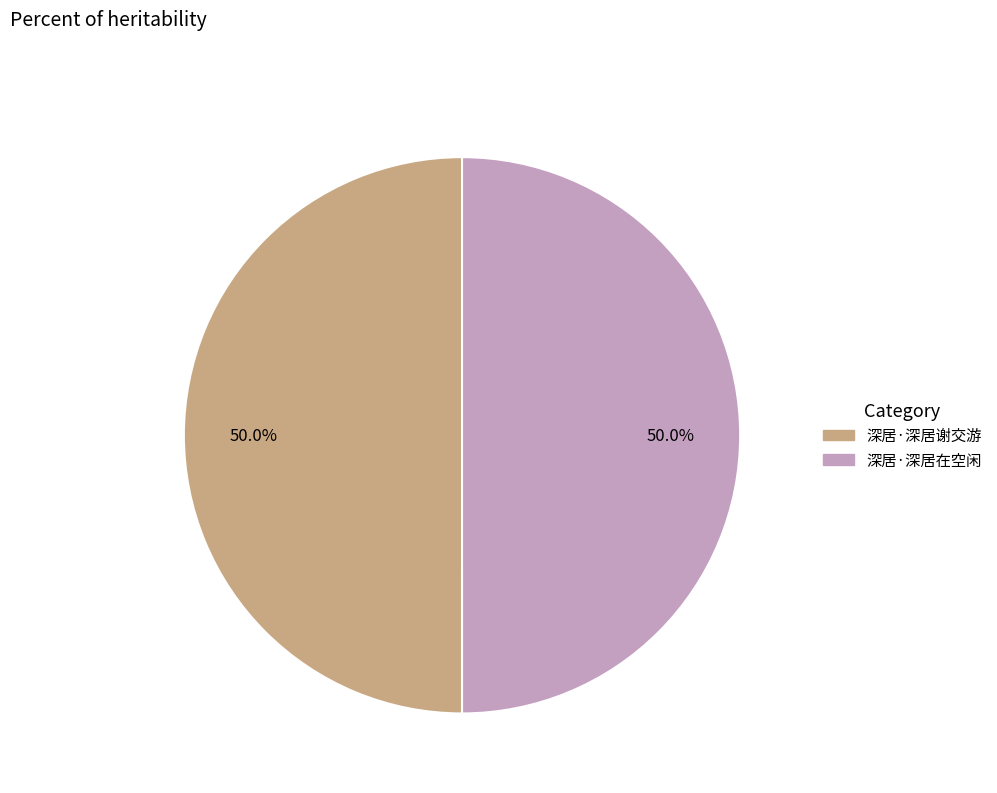

What percentage is NOT represented by 深居·深居在空闲?

50.0%